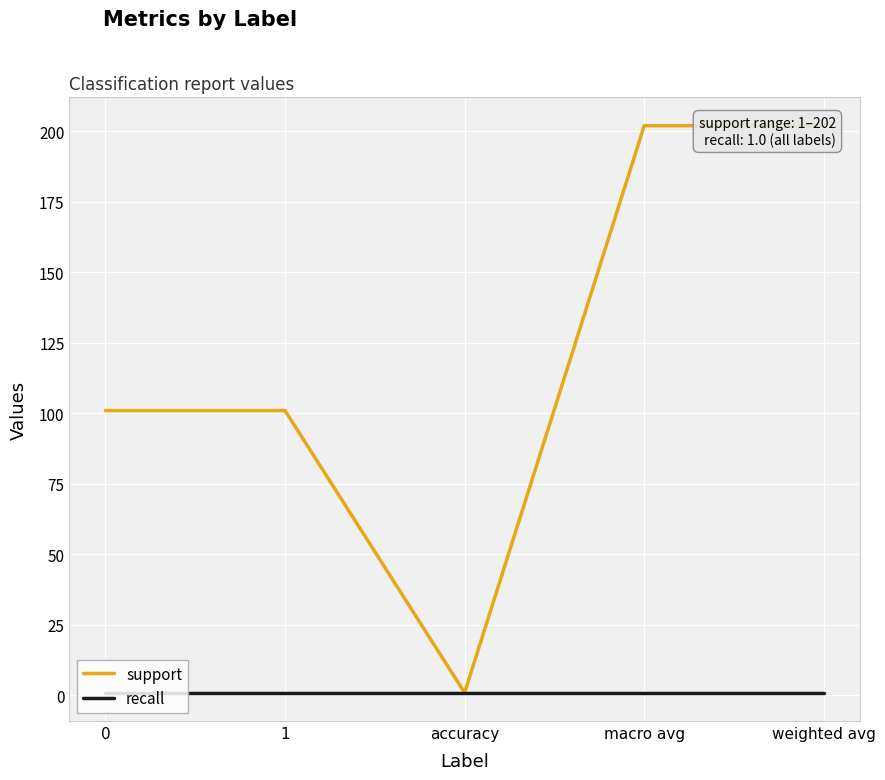

Reading right to left, extract all data points from this chart.

support: 202	202	1	101	101
recall: 1	1	1	1	1